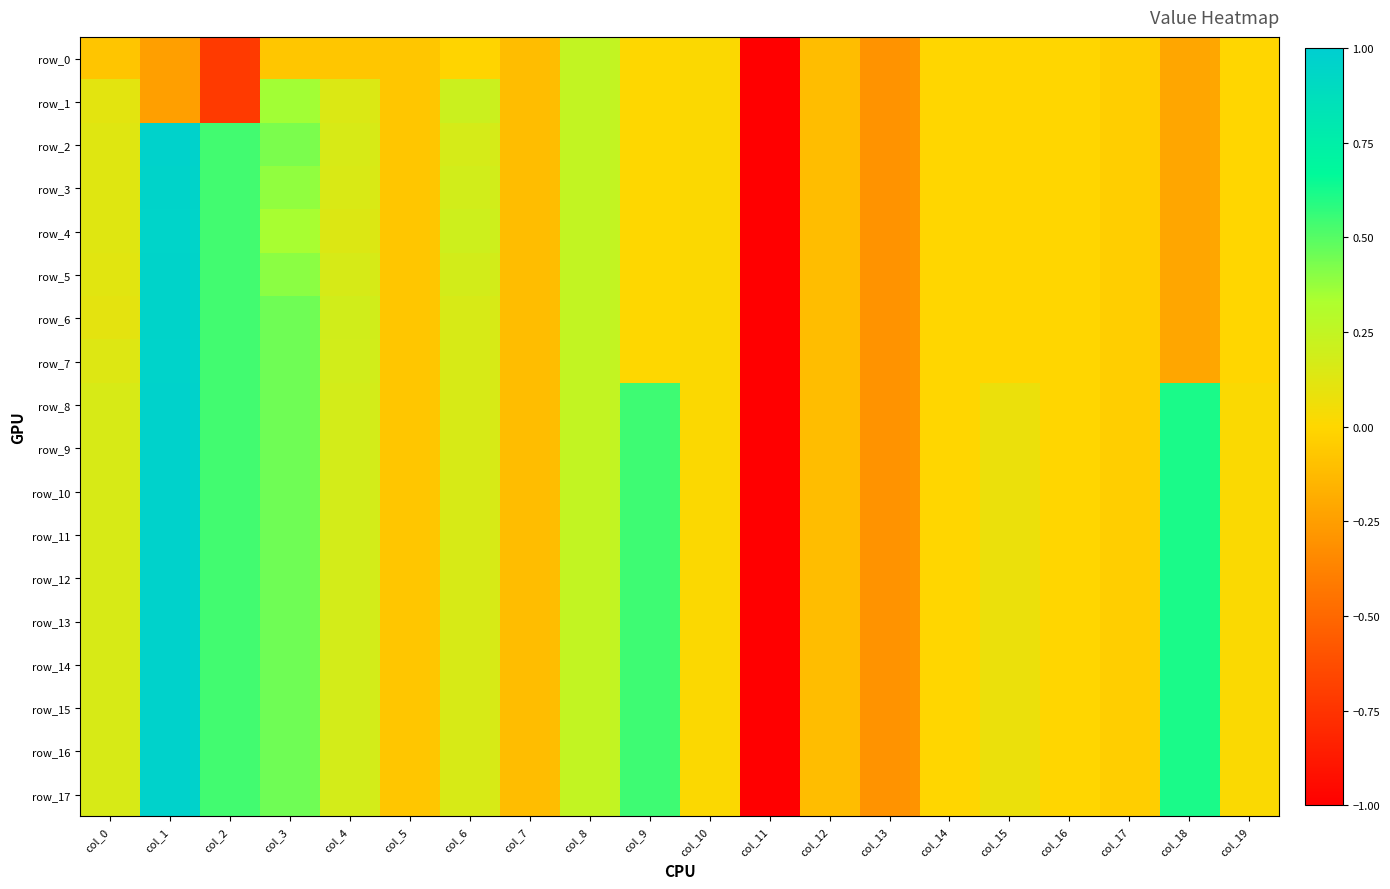

How many data points does each series have?

20